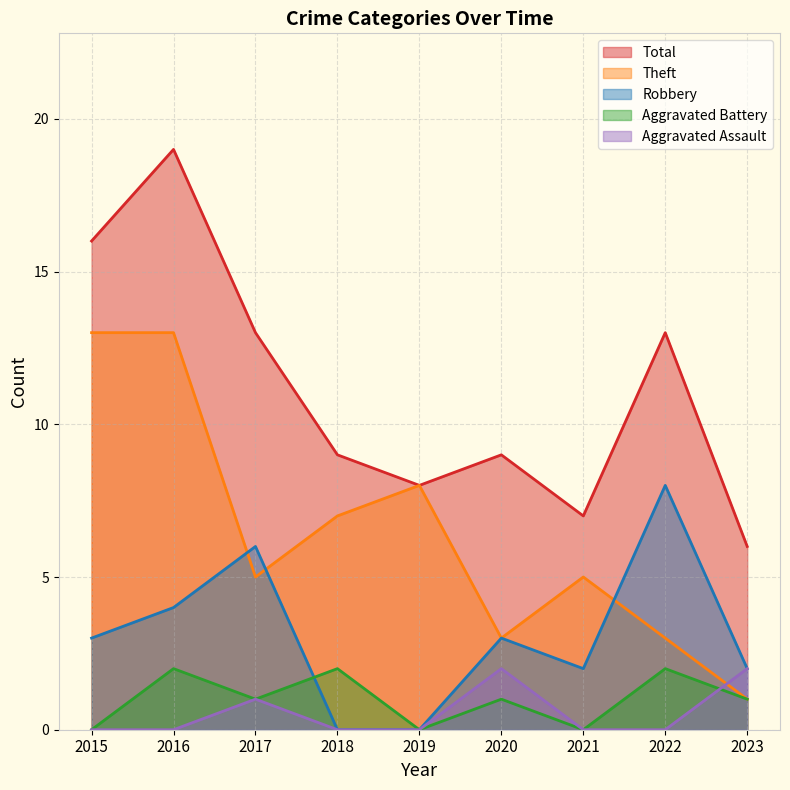

True or false: Aggravated Battery has more than 2 points higher than both neighbors.

True